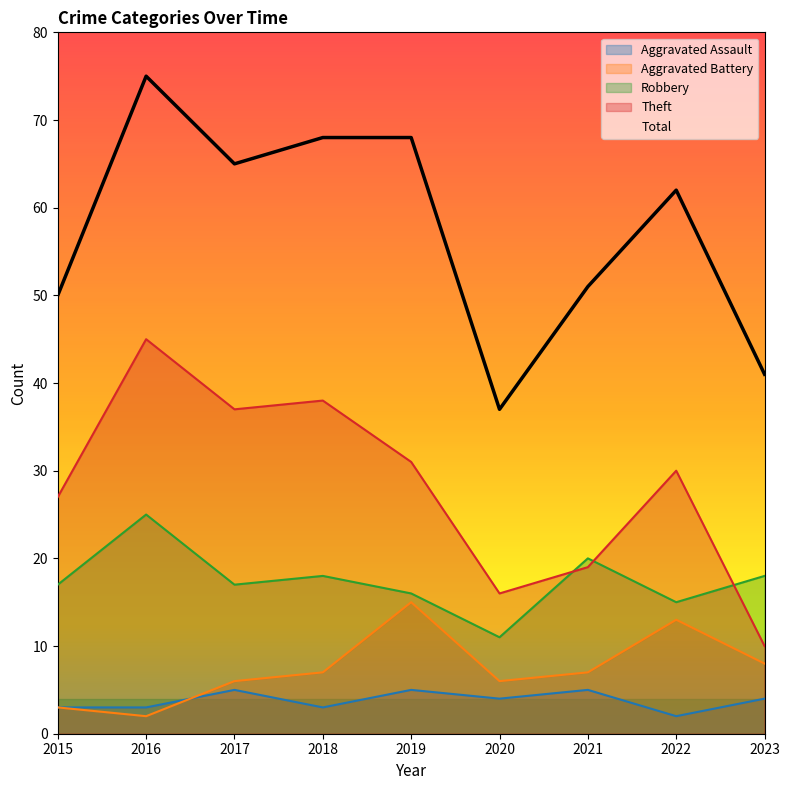

Which series has the largest total across all categories?

Total